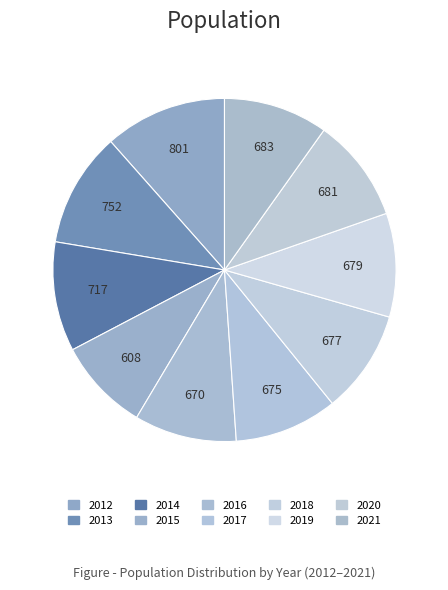

What is the largest slice in the pie chart?

2012